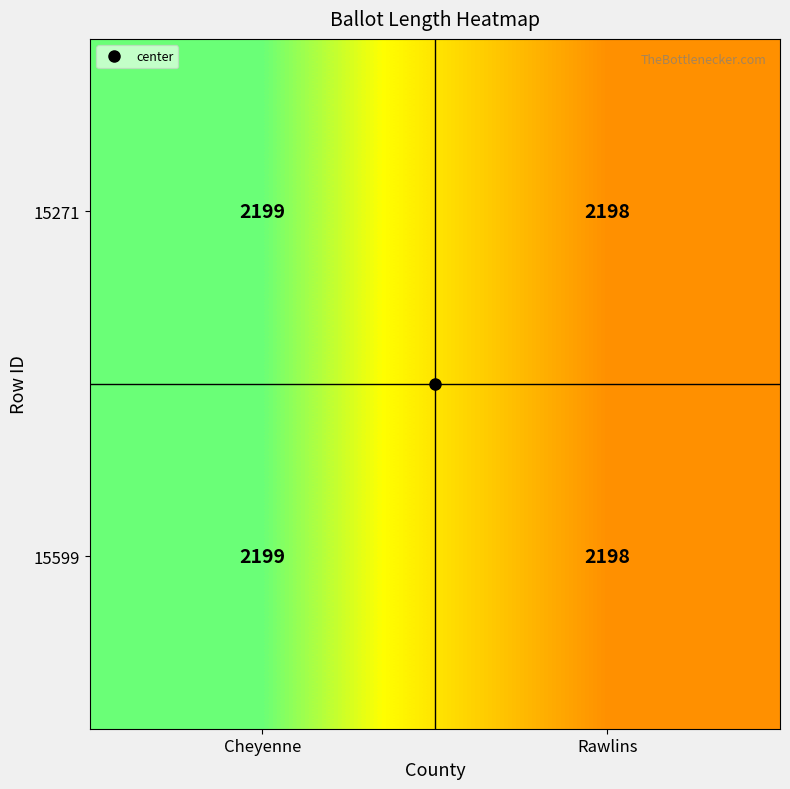

Rank the categories by 15271 value from highest to lowest.

Cheyenne, Rawlins